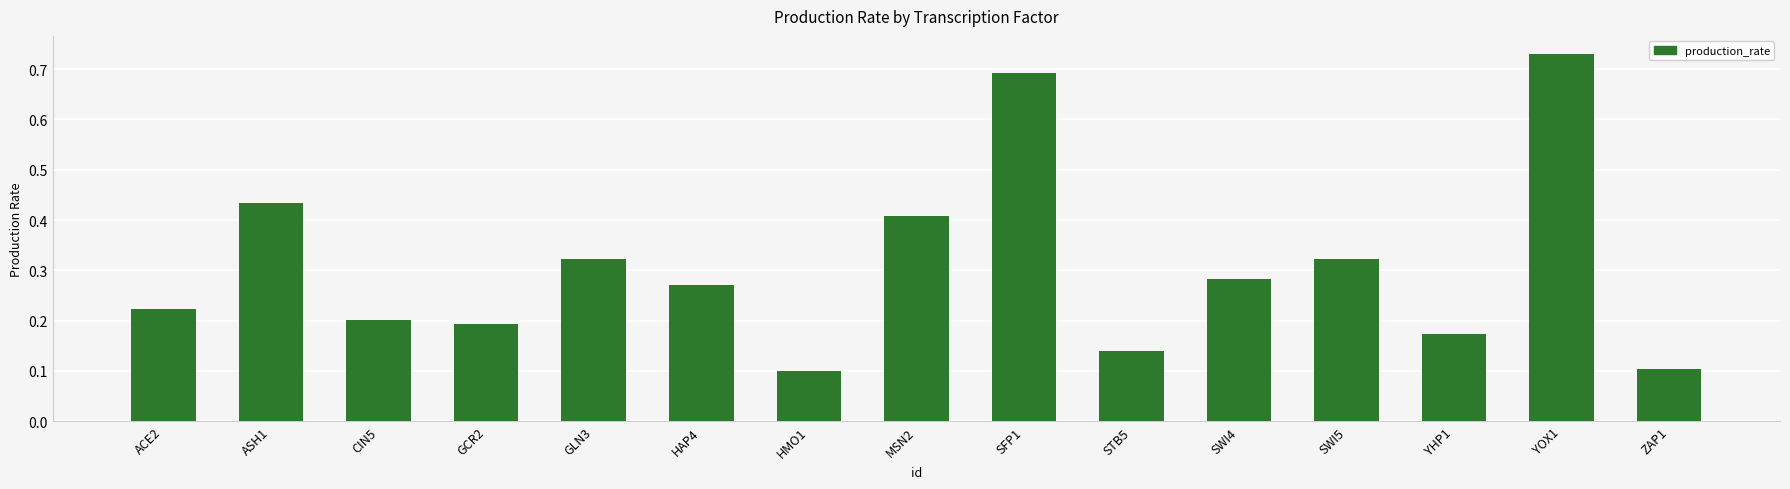

Count the values in the range 0 to 1.

15